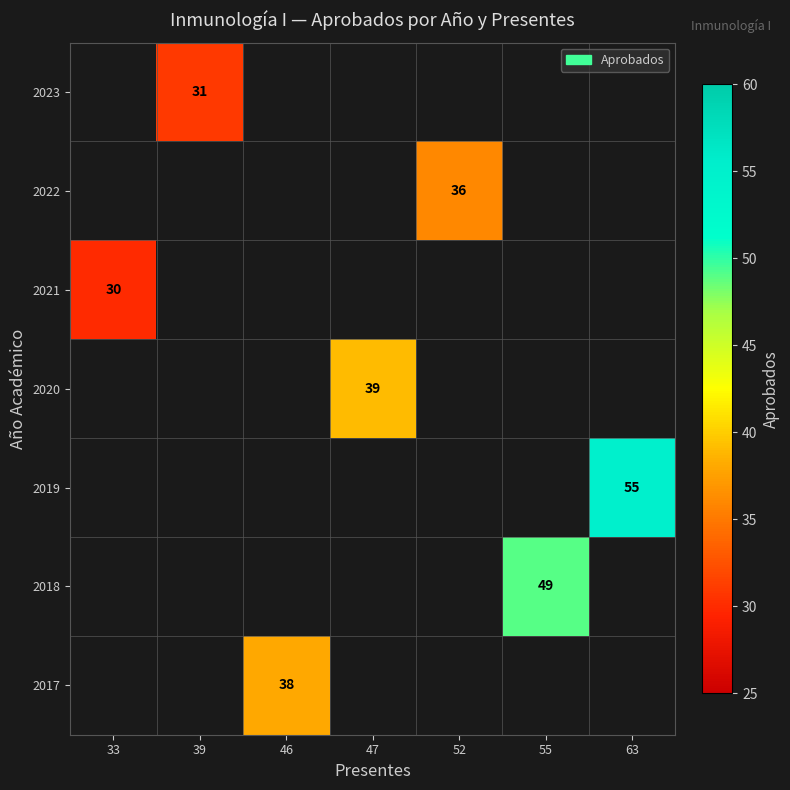

The 2017 series shows 38 at 46. True or false?

True